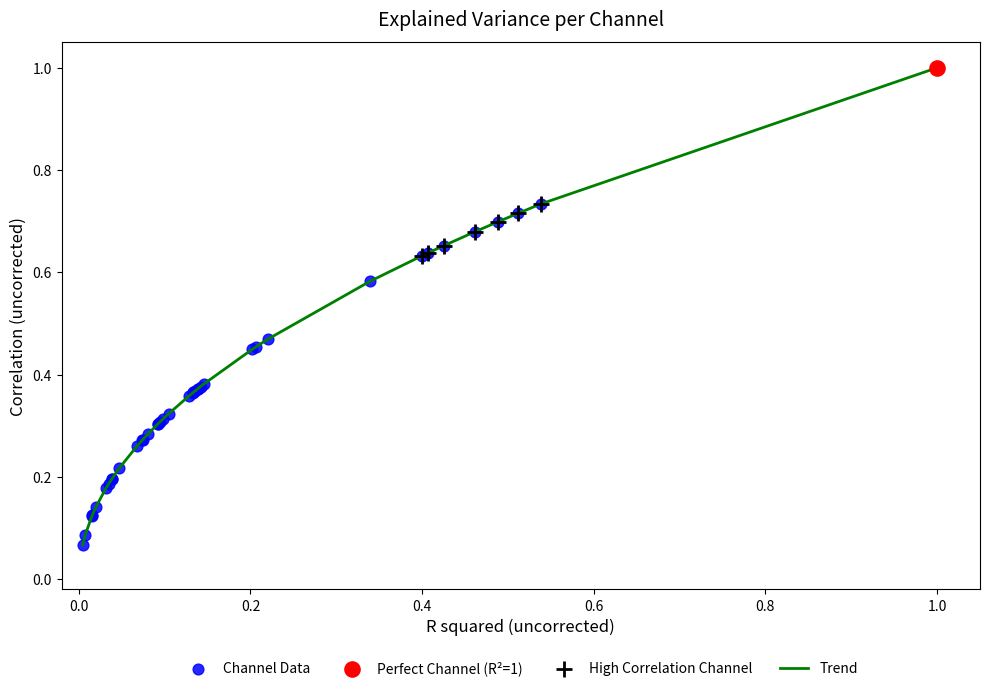

What is the greatest value displayed?

1.0